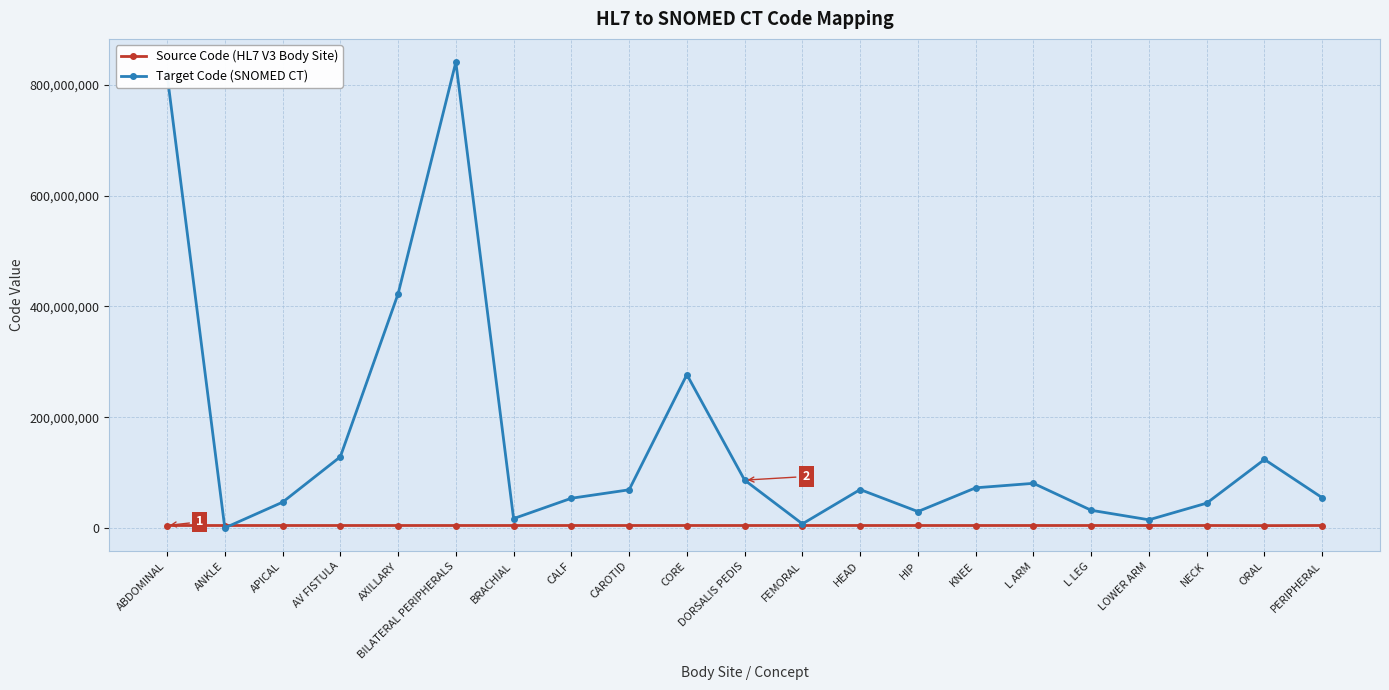

What is the value of the Source Code (HL7 V3 Body Site) point at the 19th from the left?

4688686